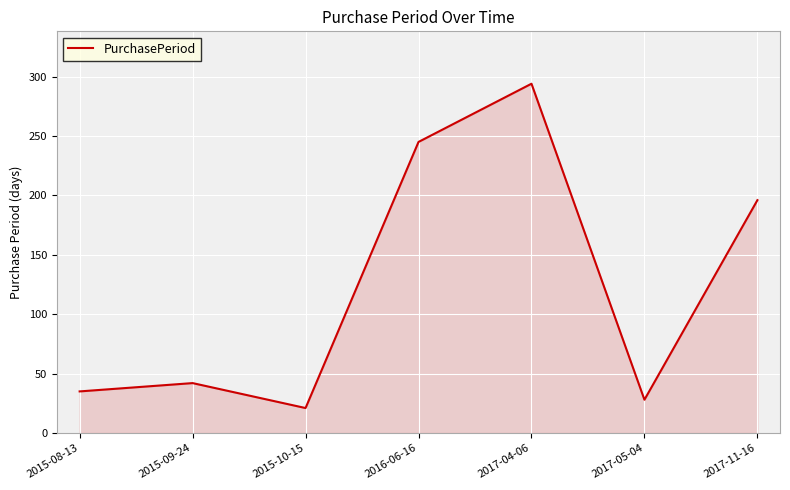

At which category does the data reach its first local peak?

2015-09-24